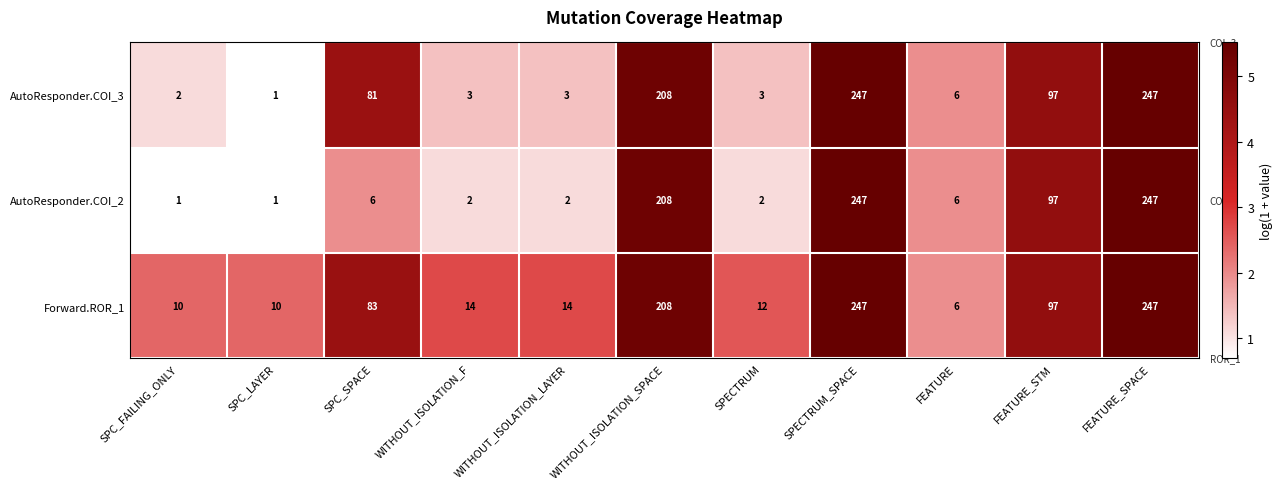

What is the total value across all series at SPC_SPACE?

170